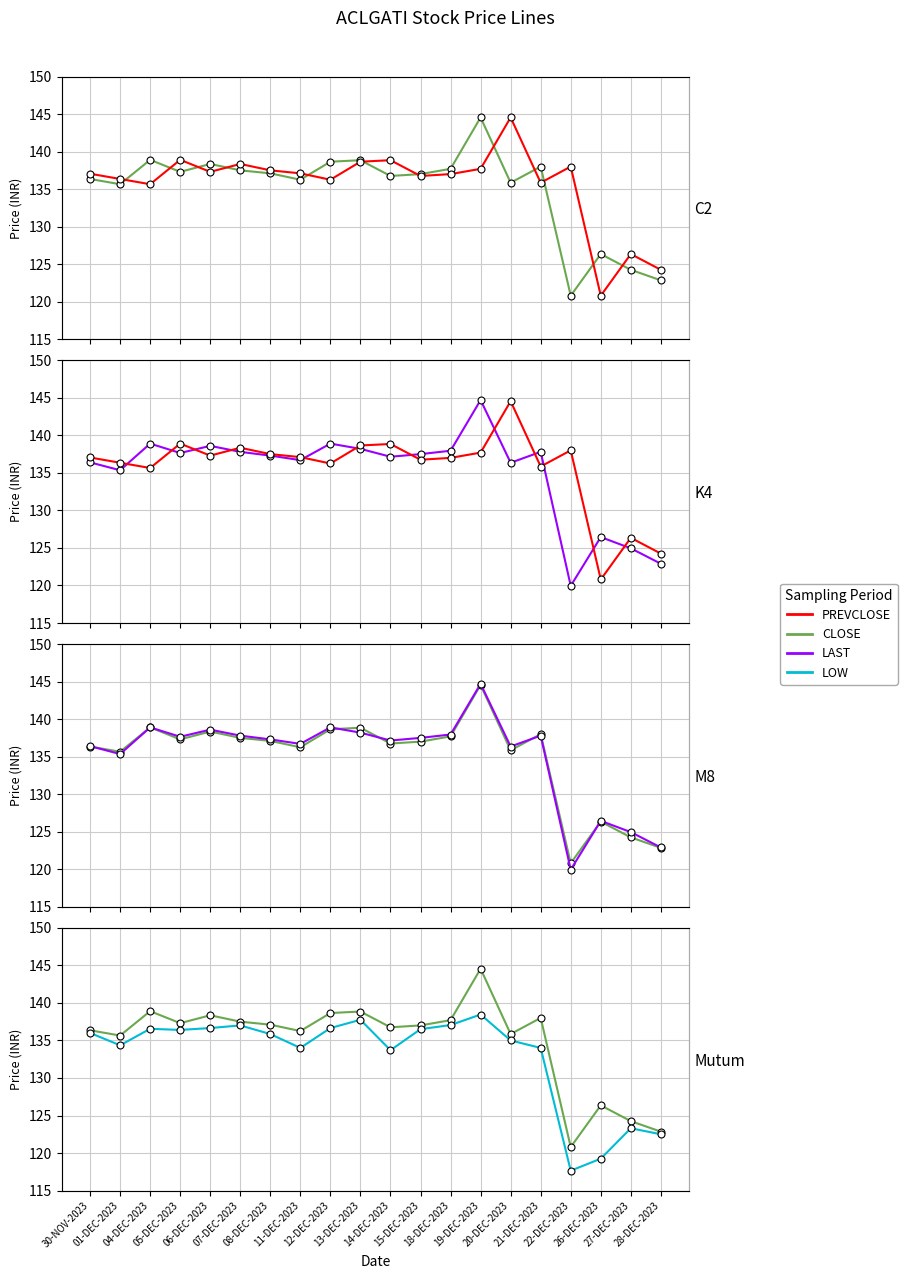

Where does the LOW series first go above 136?

04-DEC-2023